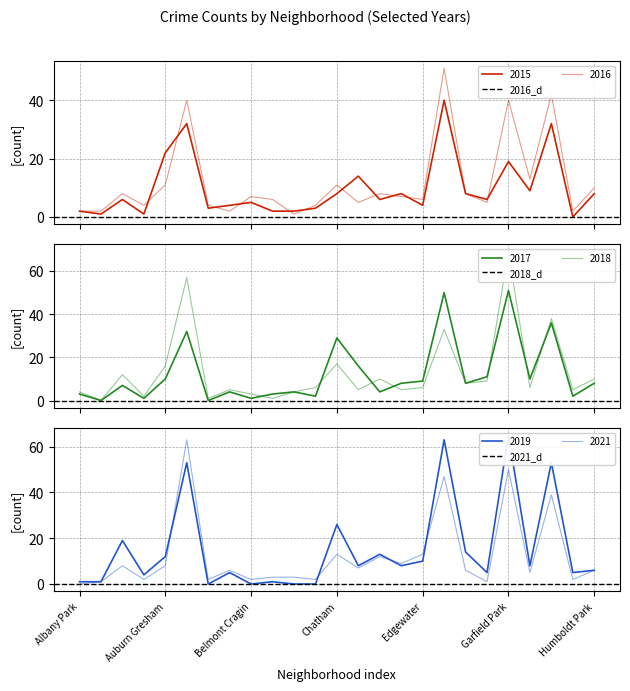

Does the chart have visible grid lines?

Yes